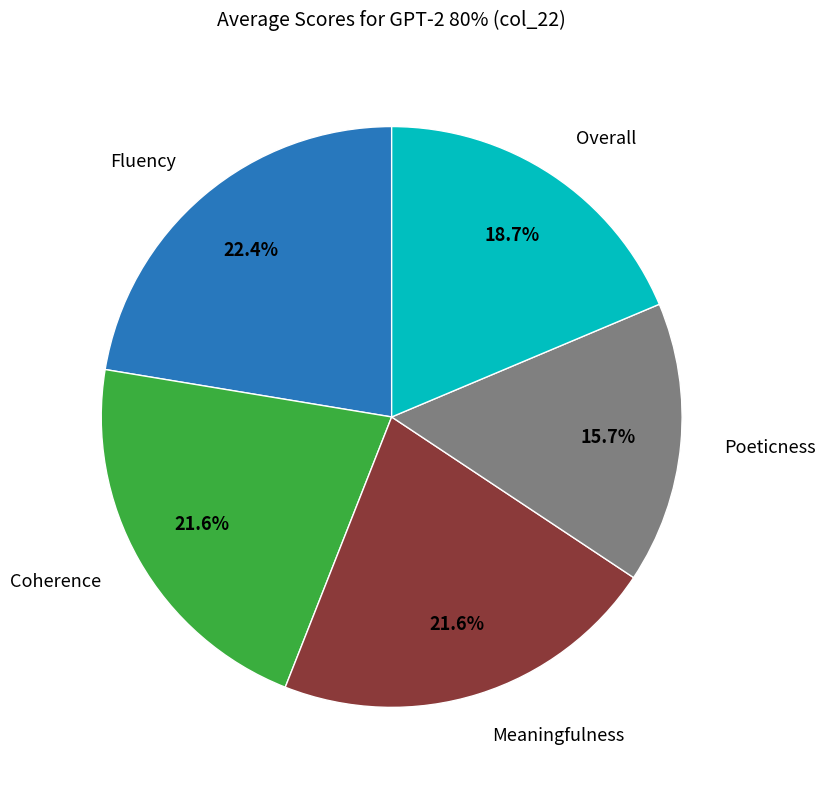

Does Fluency account for over 50% of the chart?

No